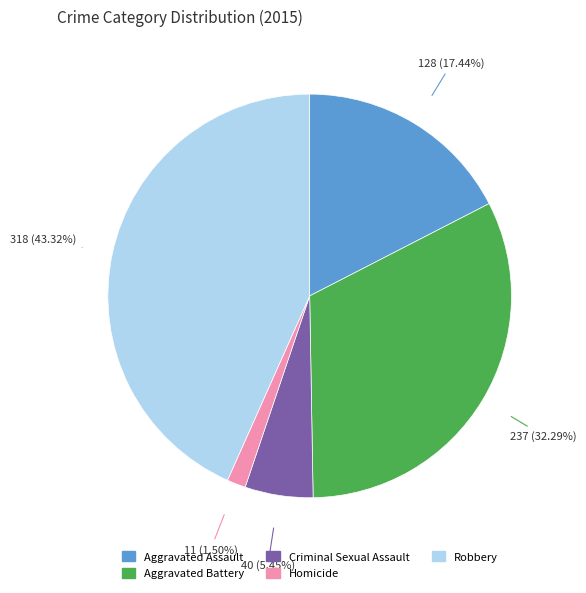

Combined, do Robbery and Homicide account for over 50%?

No